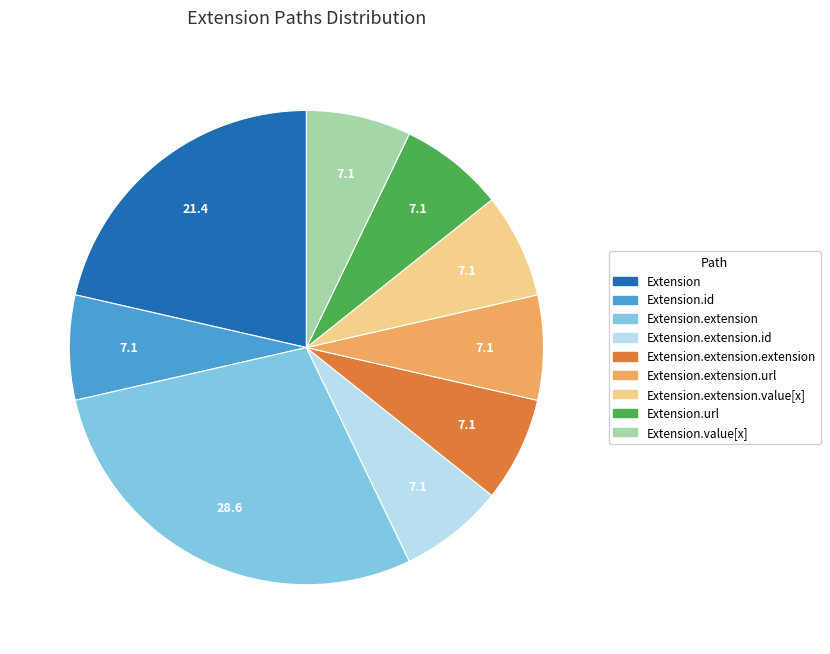

Is there any slice that represents more than half of the pie?

No